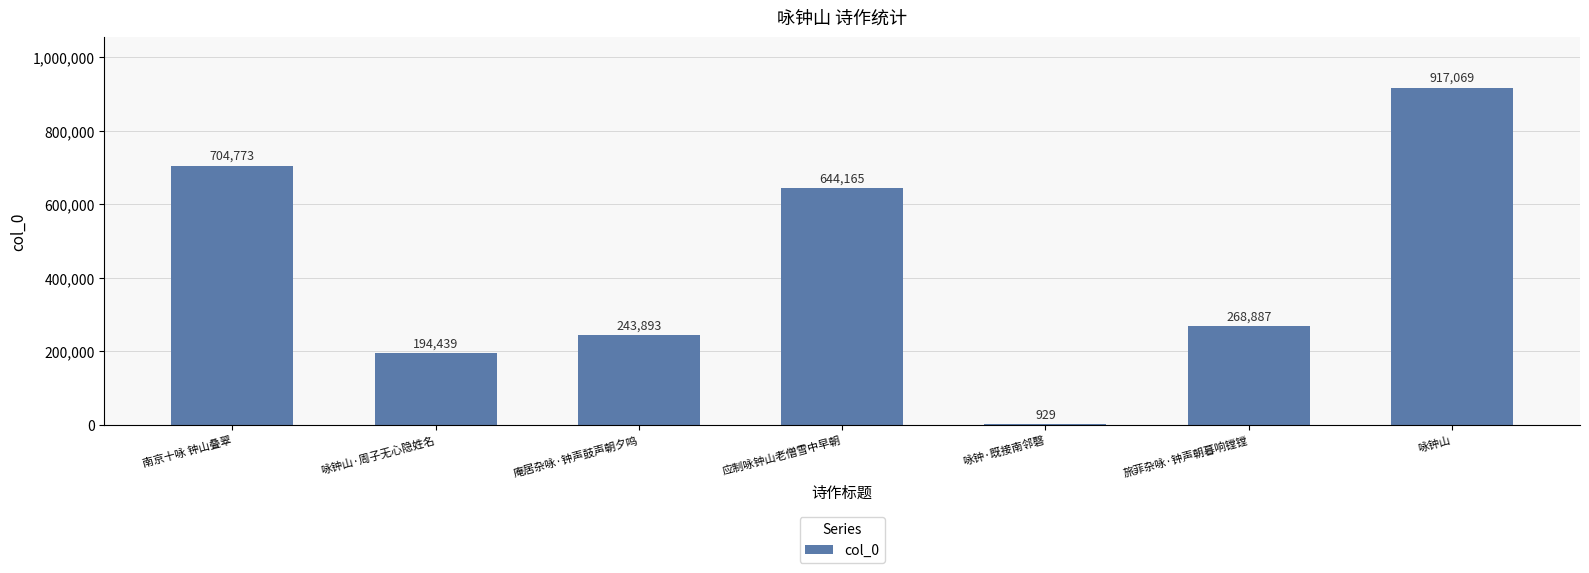

What is the maximum value shown in the chart?

917069